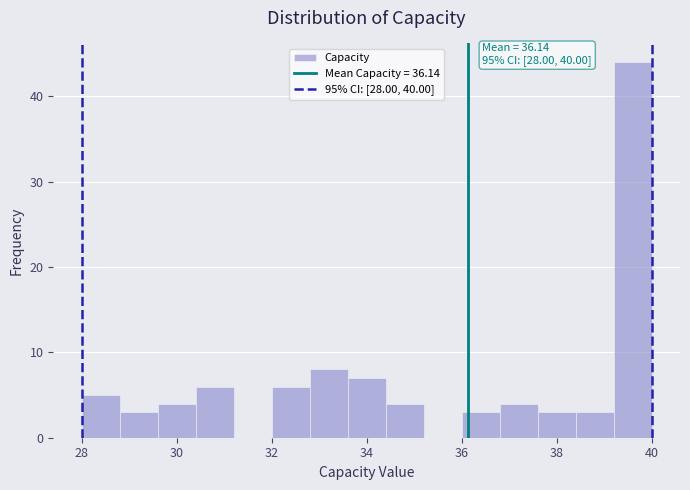

Over which range of the x-axis is the bar tallest?

39.2 to 40.0